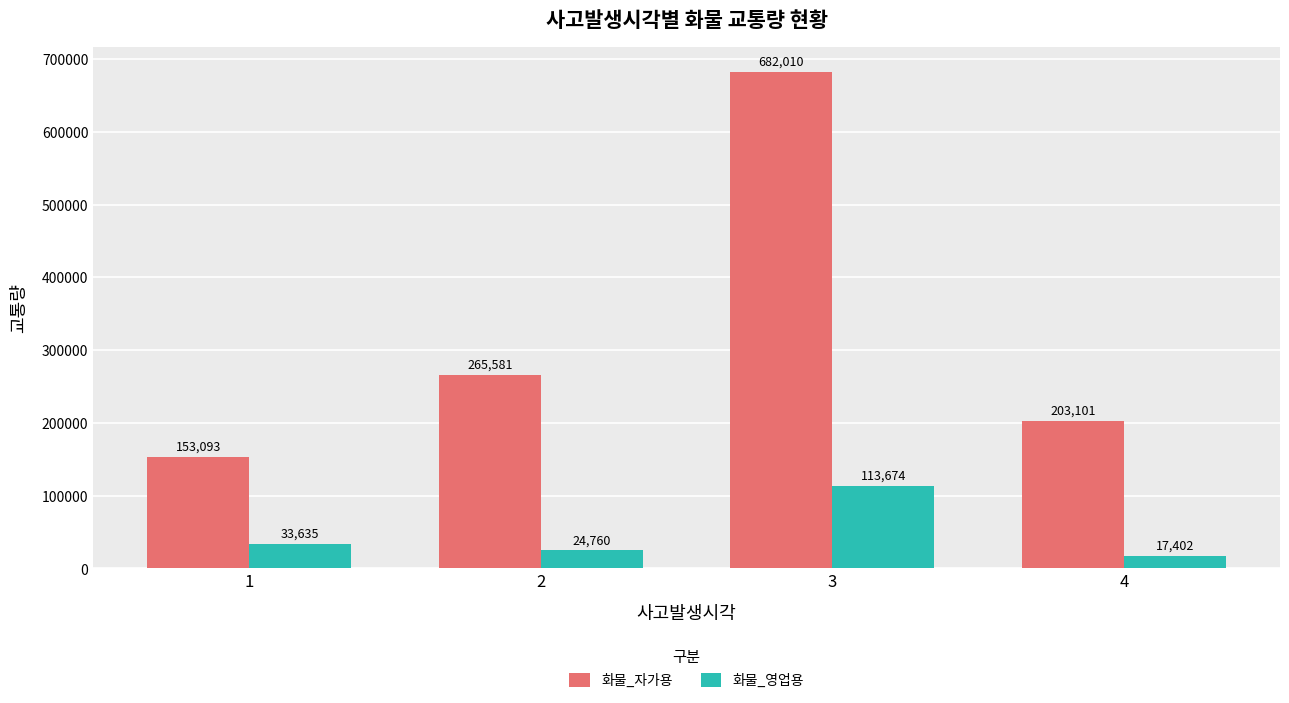

At how many categories does at least one series exceed 420221?

1